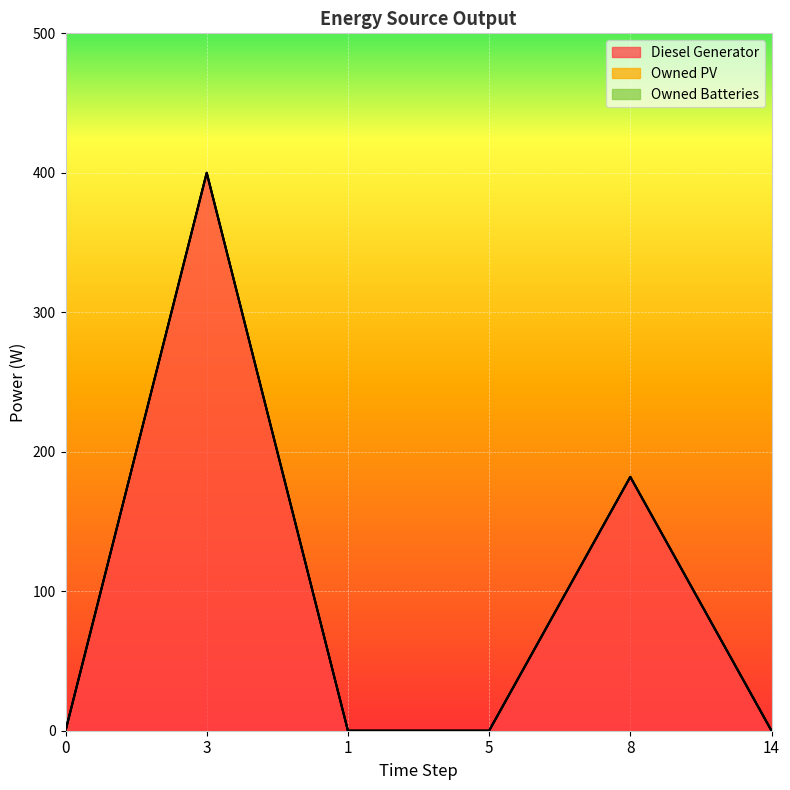

Where is Diesel Generator nearest to the value 200?

8